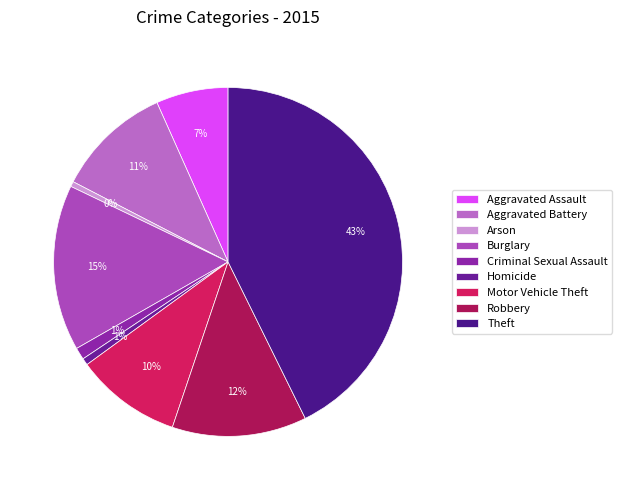

What is the total percentage of Aggravated Battery and Robbery?

23.2%